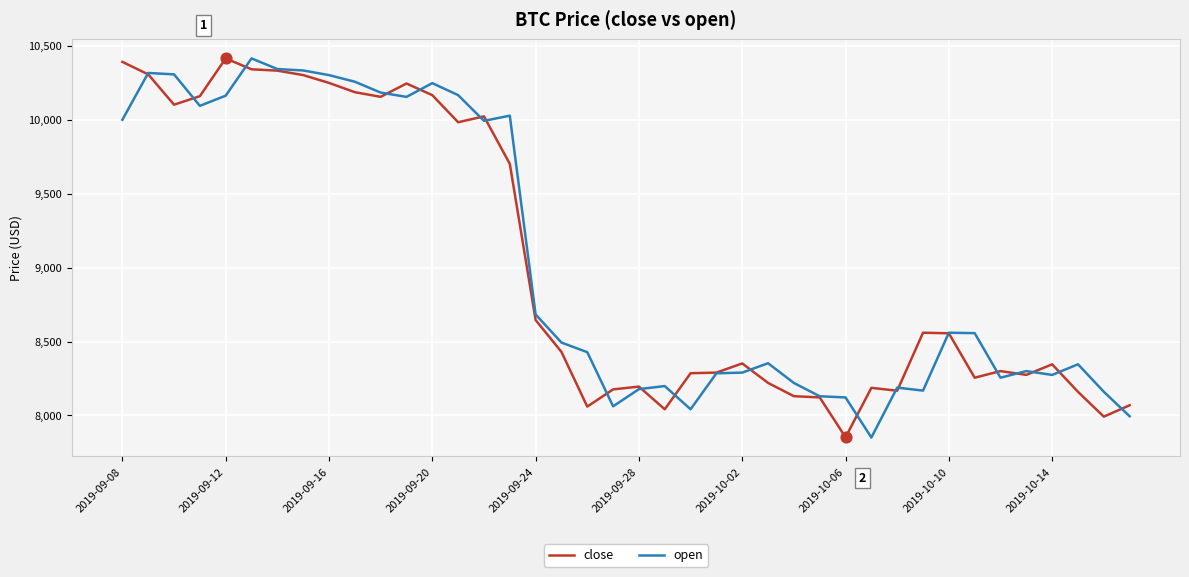

At how many categories does at least one series exceed 9843?

16